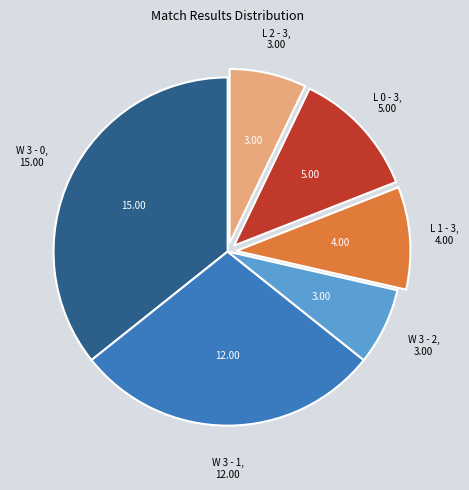

Is there any slice that represents more than half of the pie?

No